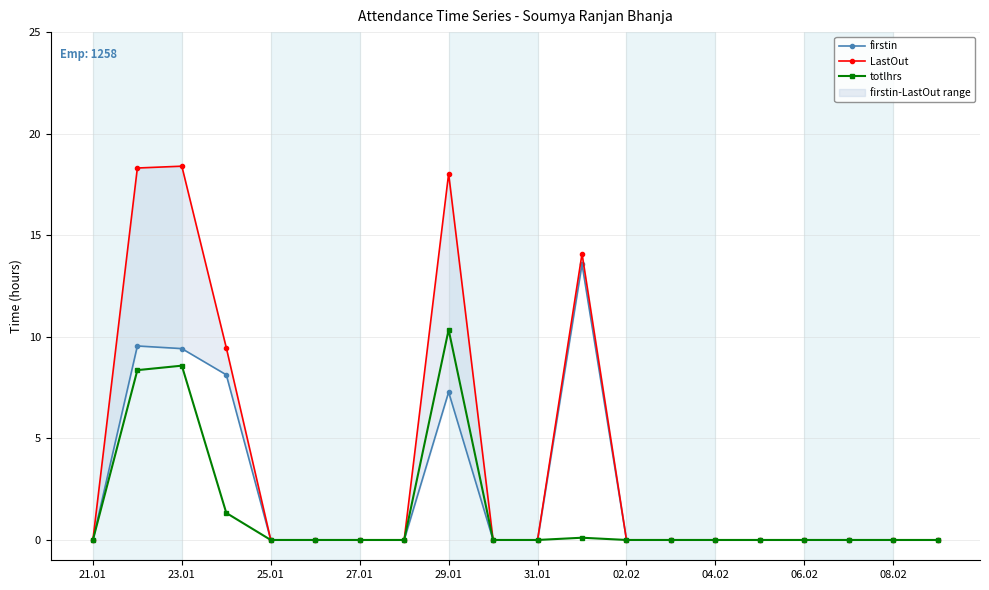

Which label corresponds to the smallest value in the chart?

21.01